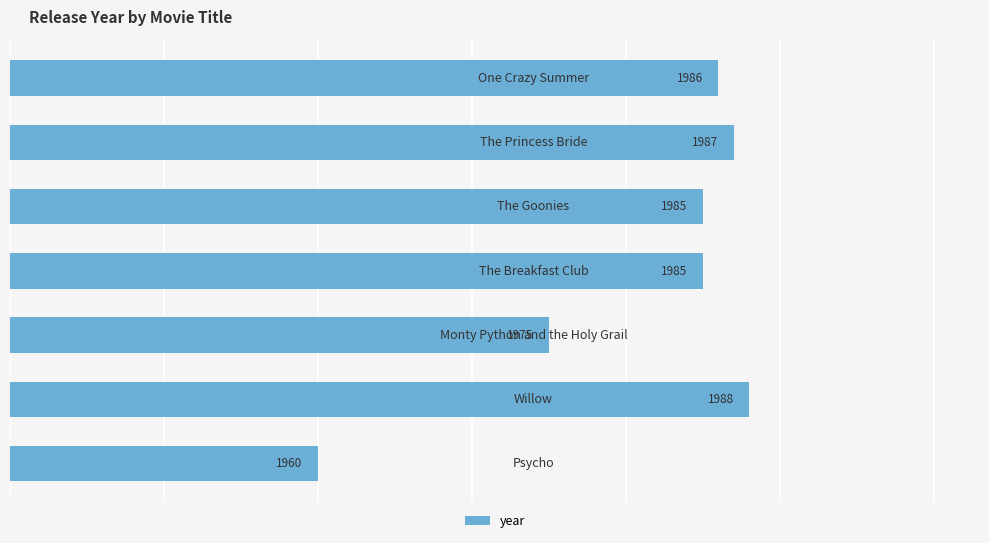

What is the minimum value shown in the chart?

1960